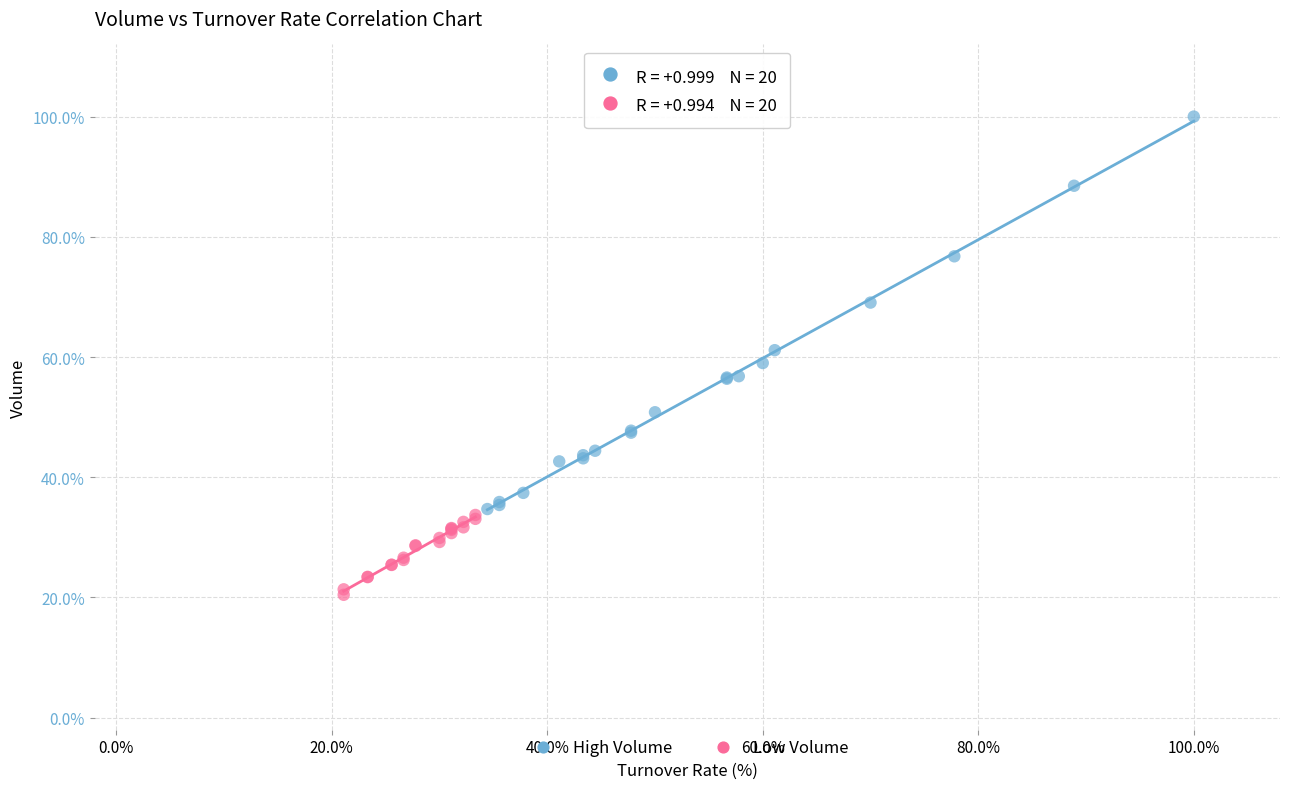

Which series contains the highest Y value?

High Volume